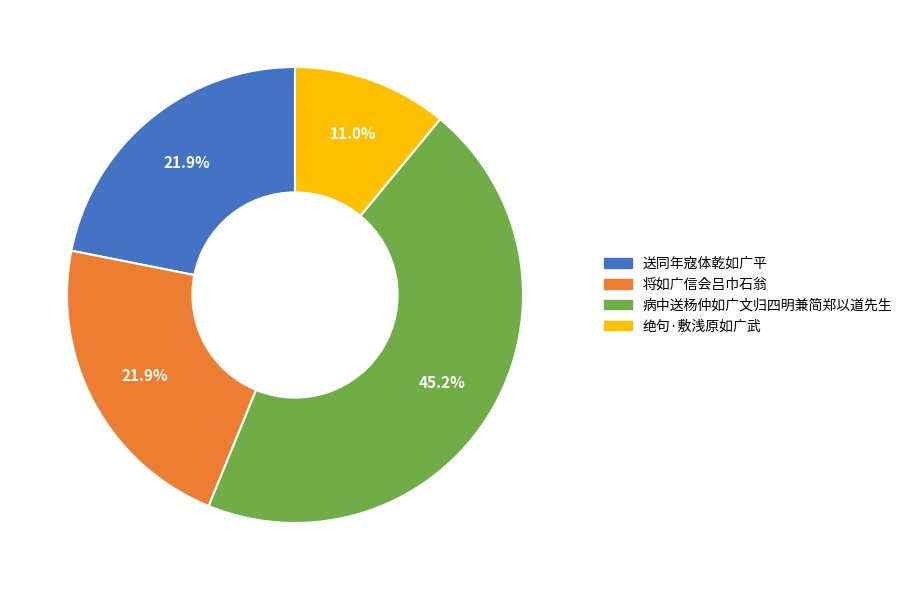

How many segments does this pie chart have?

4